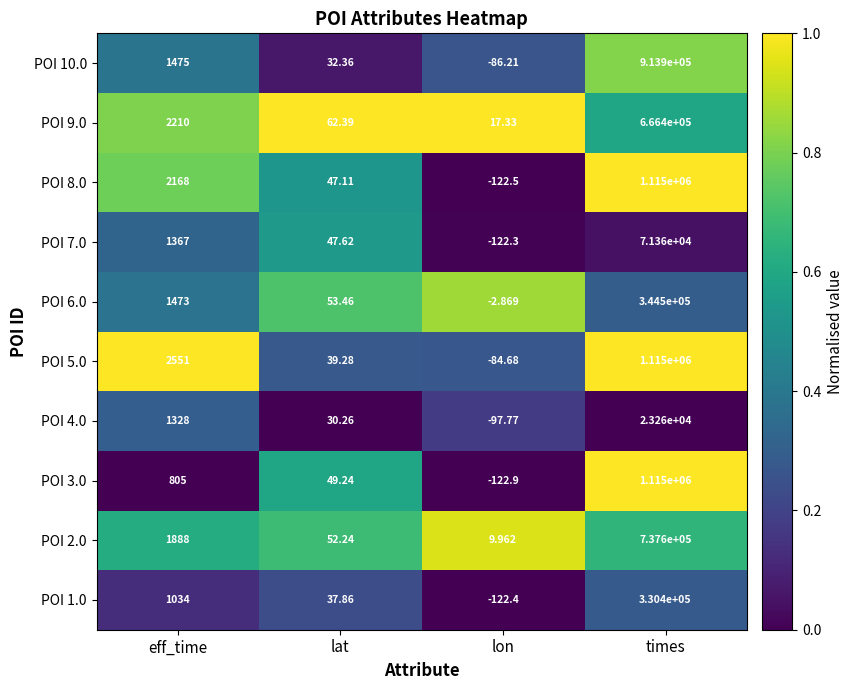

How many series are shown in this chart?

10